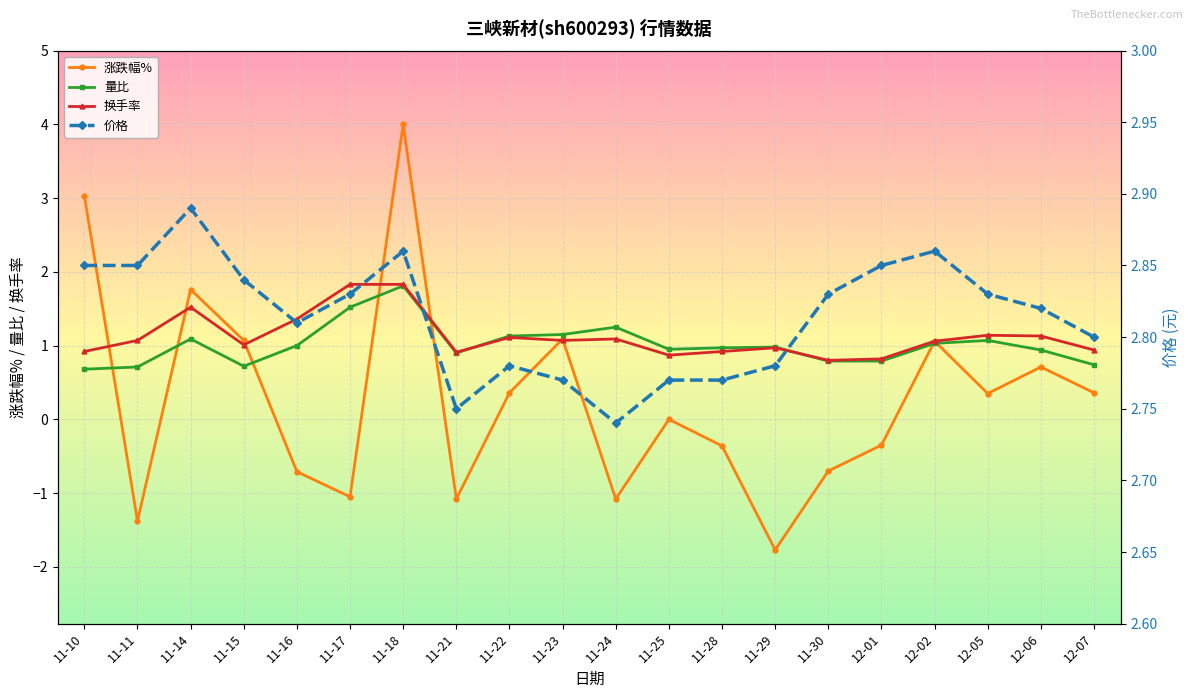

Reading right to left, extract all data points from this chart.

涨跌幅%: 12-07=0.4	12-06=0.7	12-05=0.3	12-02=1.1	12-01=-0.3	11-30=-0.7	11-29=-1.8	11-28=-0.4	11-25=0.0	11-24=-1.1	11-23=1.1	11-22=0.4	11-21=-1.1	11-18=4.0	11-17=-1.1	11-16=-0.7	11-15=1.1	11-14=1.8	11-11=-1.4	11-10=3.0
量比: 12-07=0.7	12-06=0.9	12-05=1.1	12-02=1.0	12-01=0.8	11-30=0.8	11-29=1.0	11-28=1.0	11-25=0.9	11-24=1.2	11-23=1.1	11-22=1.1	11-21=0.9	11-18=1.8	11-17=1.5	11-16=1.0	11-15=0.7	11-14=1.1	11-11=0.7	11-10=0.7
换手率: 12-07=0.9	12-06=1.1	12-05=1.1	12-02=1.1	12-01=0.8	11-30=0.8	11-29=1.0	11-28=0.9	11-25=0.9	11-24=1.1	11-23=1.1	11-22=1.1	11-21=0.9	11-18=1.8	11-17=1.8	11-16=1.4	11-15=1.0	11-14=1.5	11-11=1.1	11-10=0.9
价格: 12-07=2.8	12-06=2.8	12-05=2.8	12-02=2.9	12-01=2.9	11-30=2.8	11-29=2.8	11-28=2.8	11-25=2.8	11-24=2.7	11-23=2.8	11-22=2.8	11-21=2.8	11-18=2.9	11-17=2.8	11-16=2.8	11-15=2.8	11-14=2.9	11-11=2.9	11-10=2.9